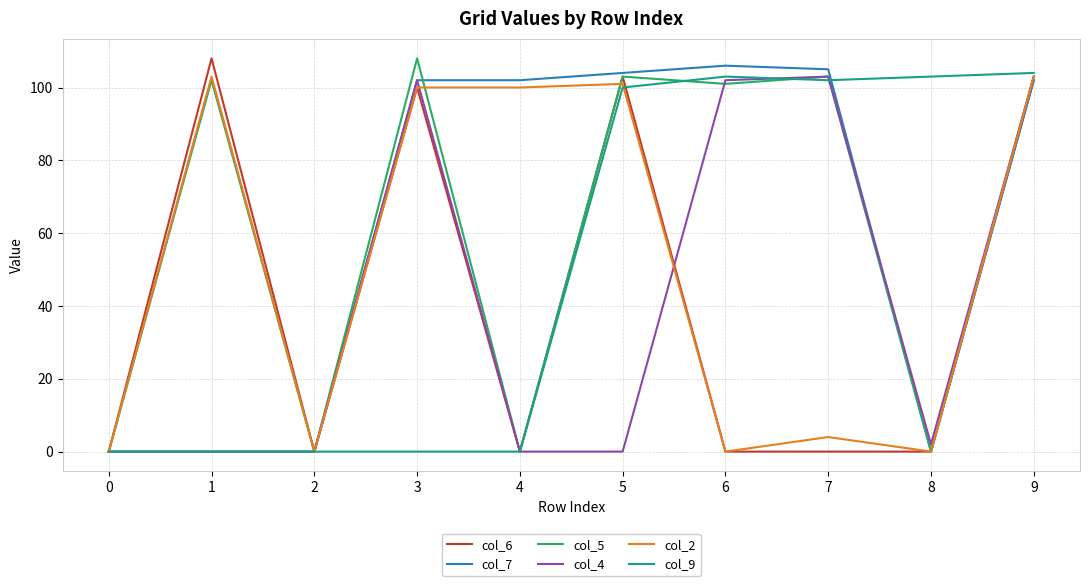

At which category is the sum across all series the highest?

9